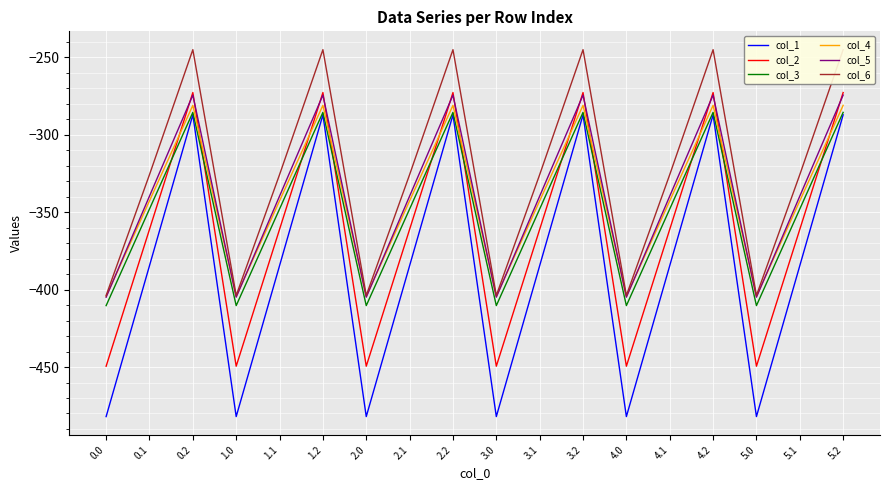

What are all the series names shown in the legend?

col_1, col_2, col_3, col_4, col_5, col_6